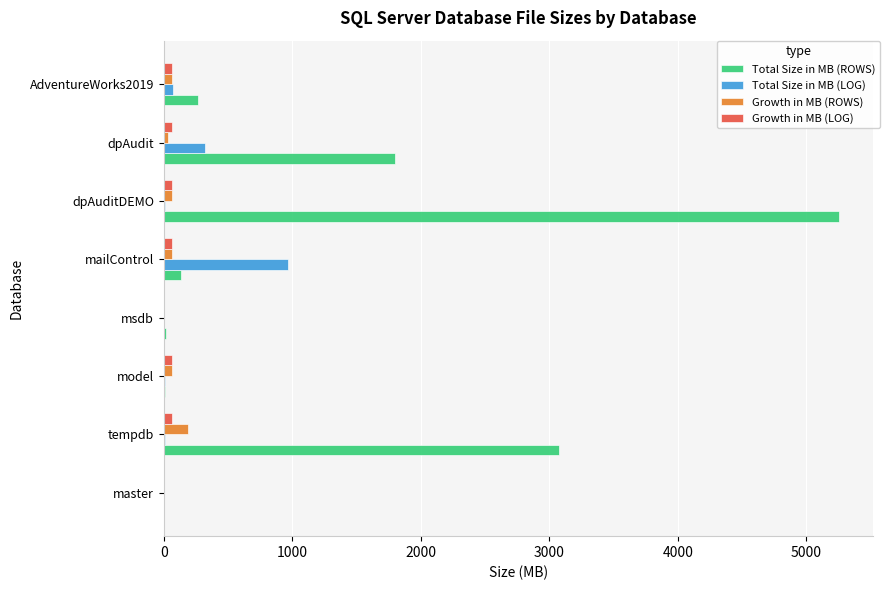

The Total Size in MB (LOG) series shows 321 at dpAudit. True or false?

True